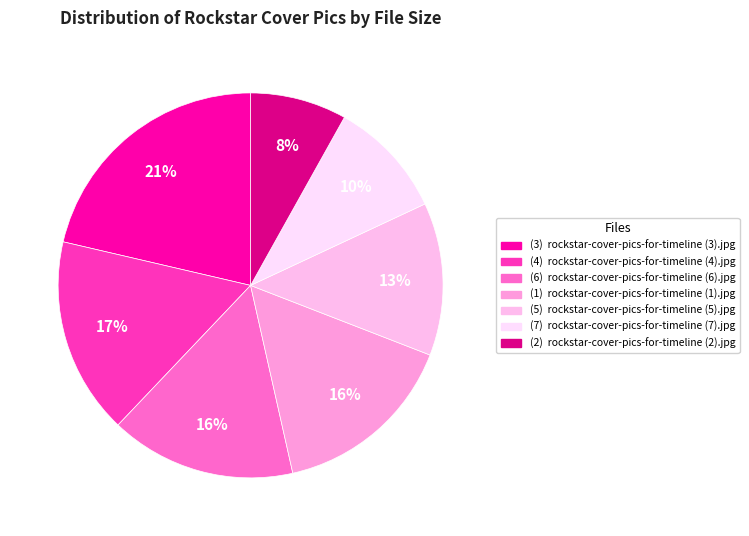

How many segments does this pie chart have?

7